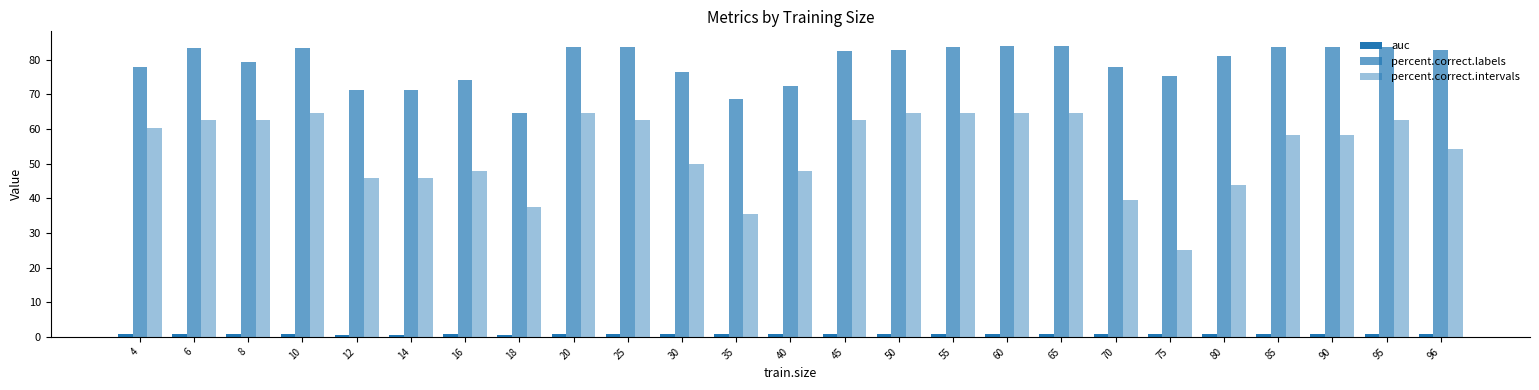

What is the difference between the second highest and second lowest values in the auc series?

0.2